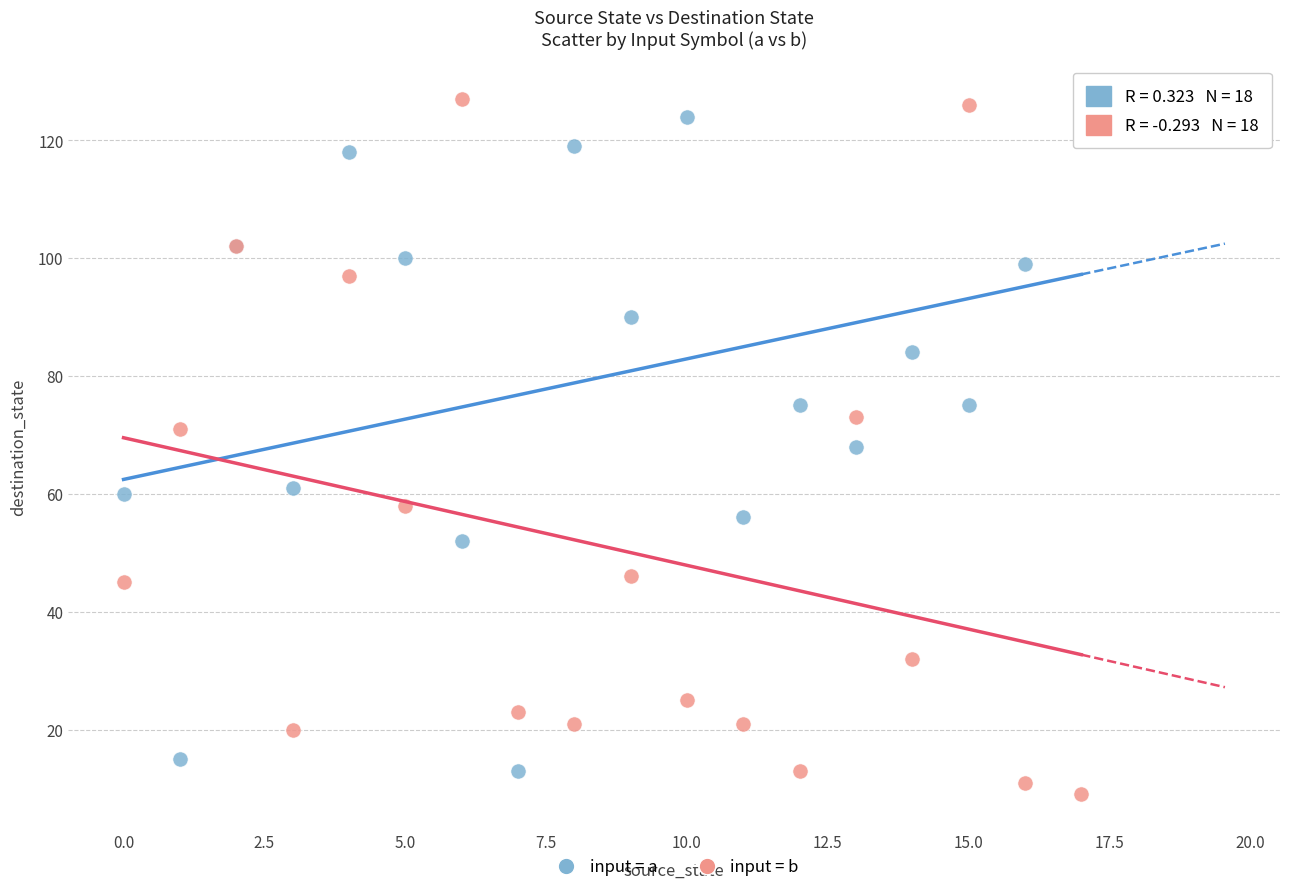

Which series contains the lowest Y value?

input = b